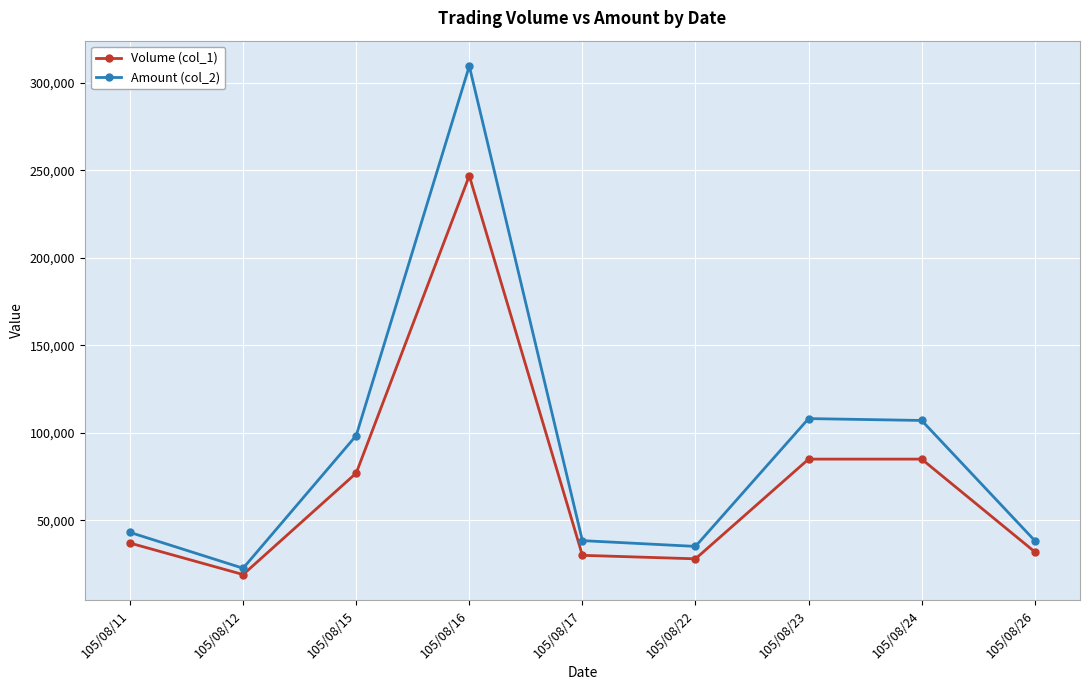

What is the value of the Volume (col_1) point at the 9th from the left?

32000